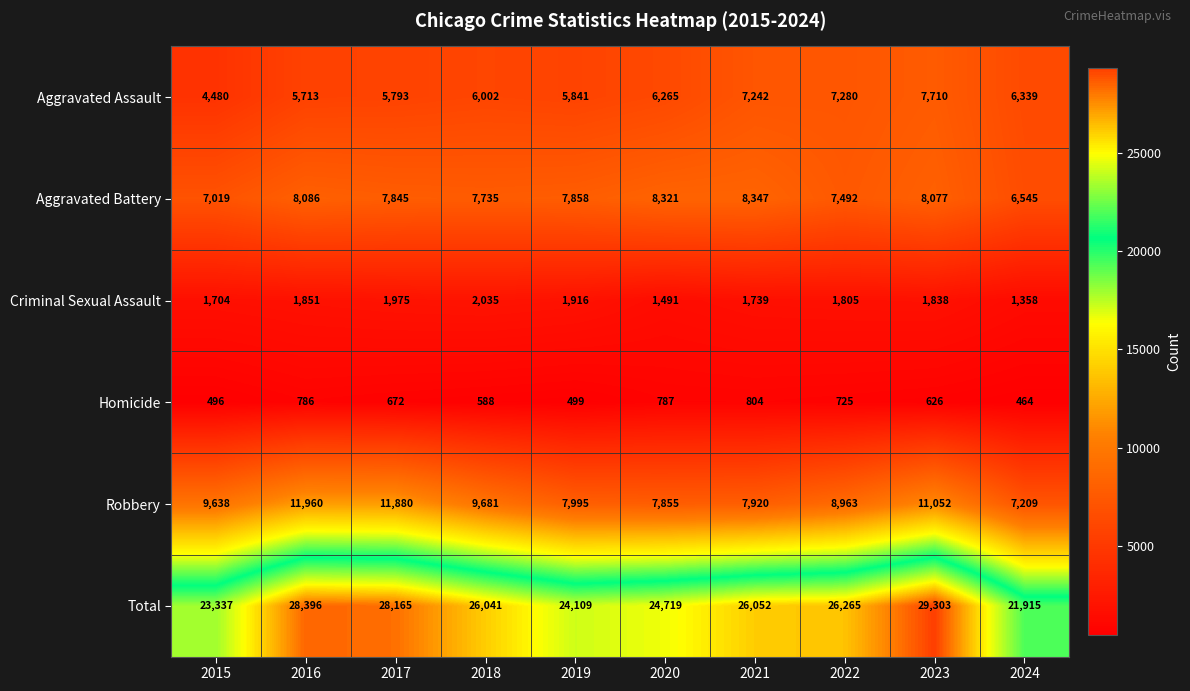

What is the spread (max minus min) of values at 2022?

25540